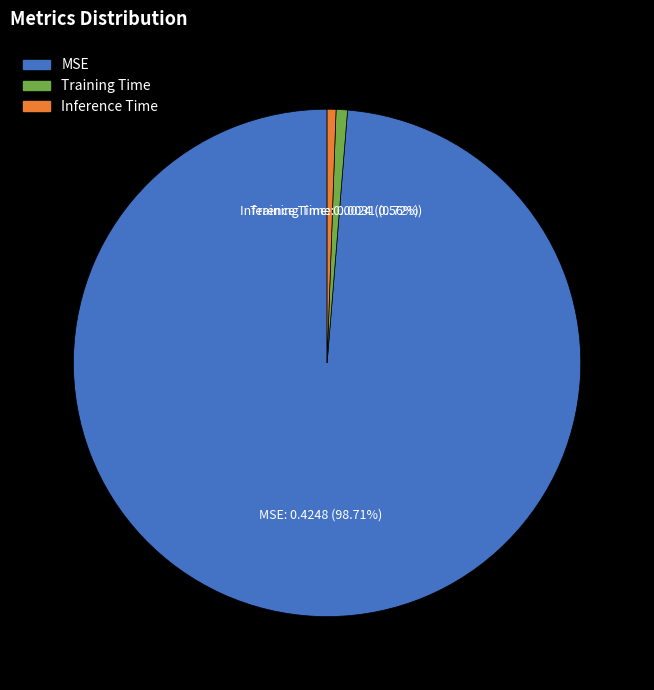

Which has a higher value, Training Time or MSE?

MSE